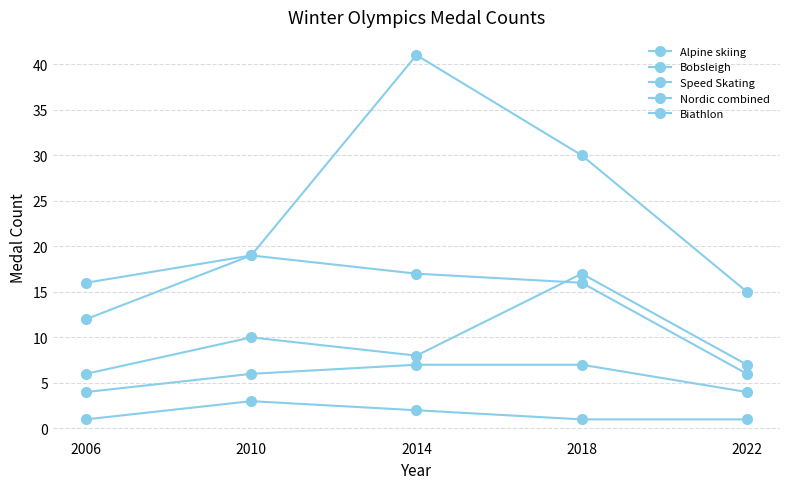

How many series are shown in this chart?

5